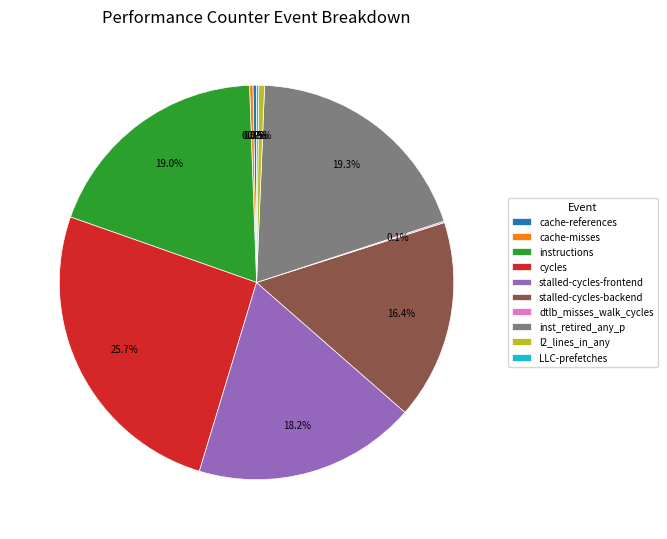

Which category has the biggest portion of the pie?

cycles